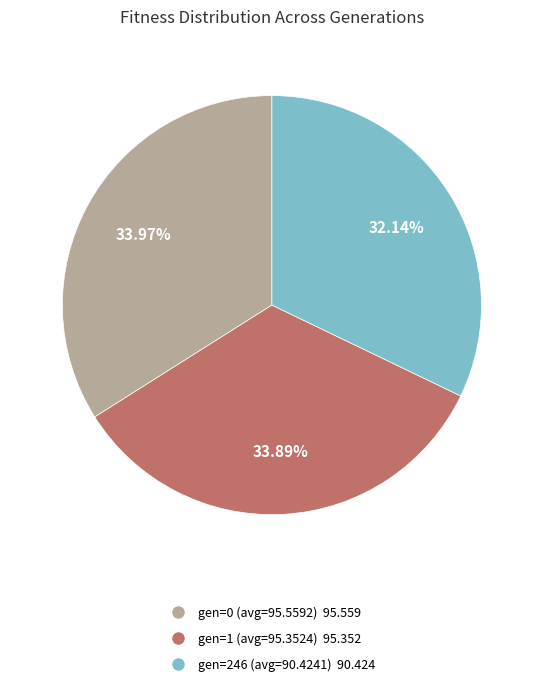

Is there a majority slice in this chart?

No